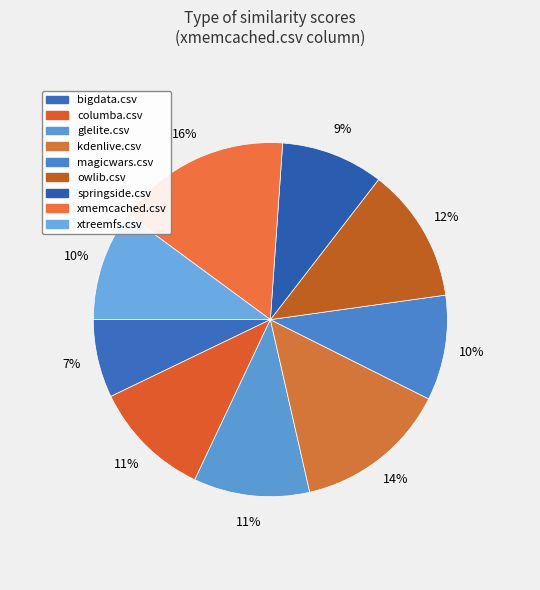

Count the number of slices in the pie.

9